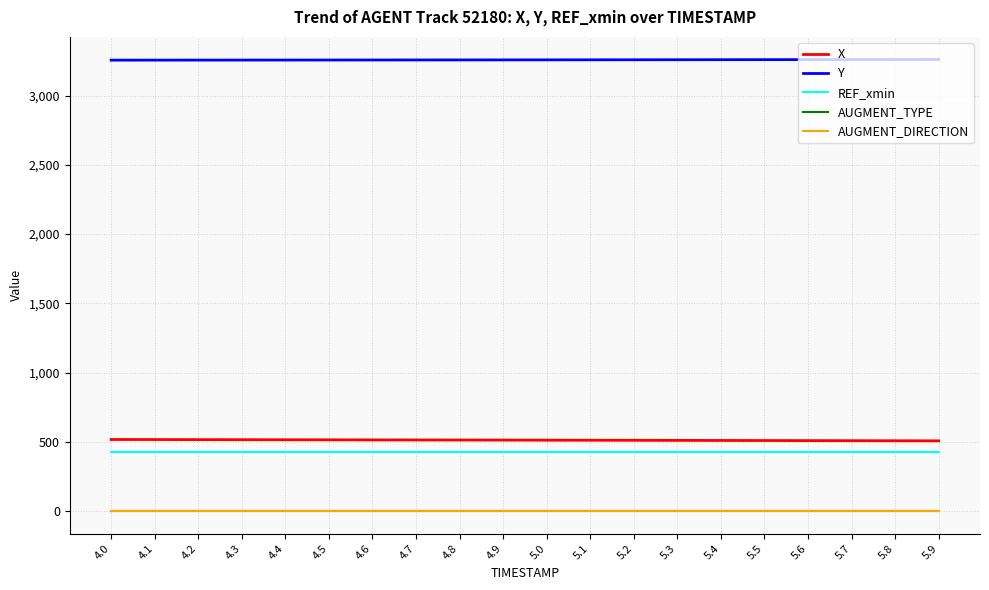

What is the minimum value for REF_xmin?

423.3